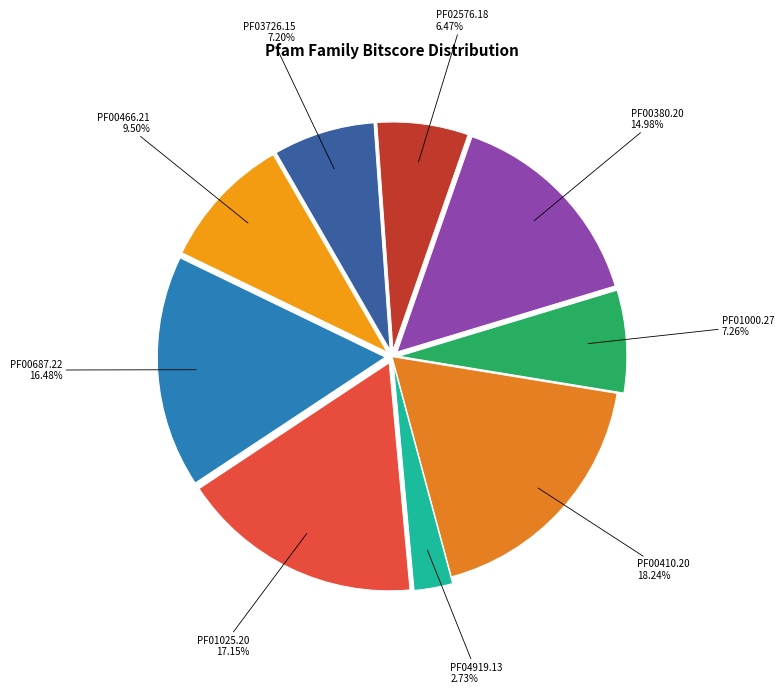

Which slice is the largest?

PF00410.20